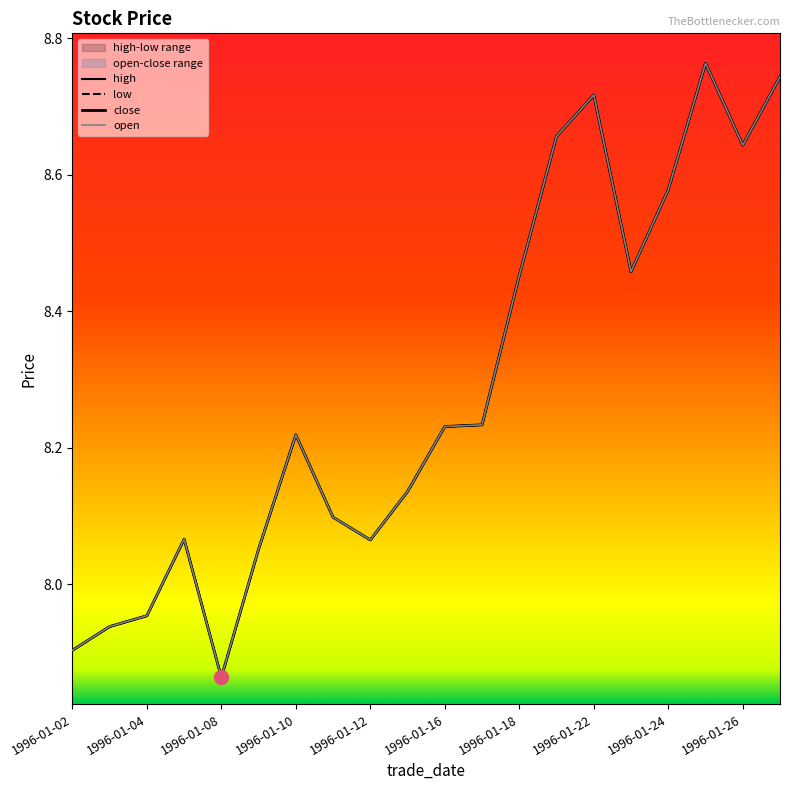

Is it true that high equals 8.1 at 1996-01-15?

True